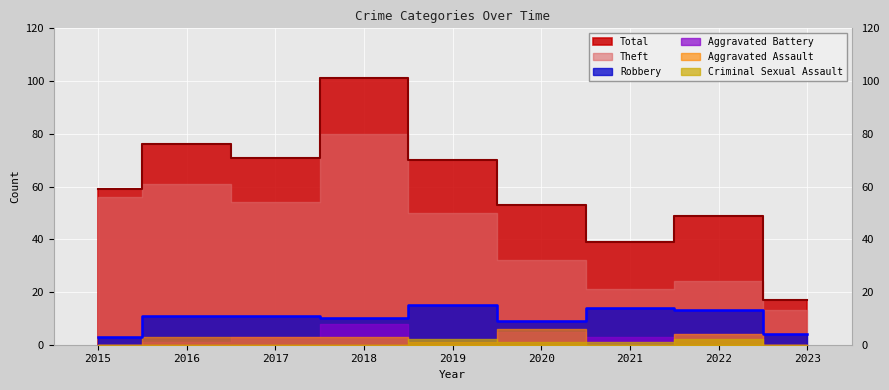

Is the value of Aggravated Assault at 2022 greater than the value of Criminal Sexual Assault at 2017?

Yes